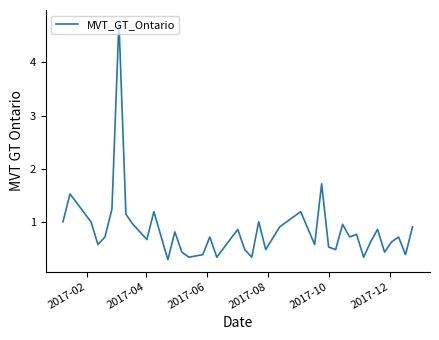

What is the greatest value displayed?

4.8